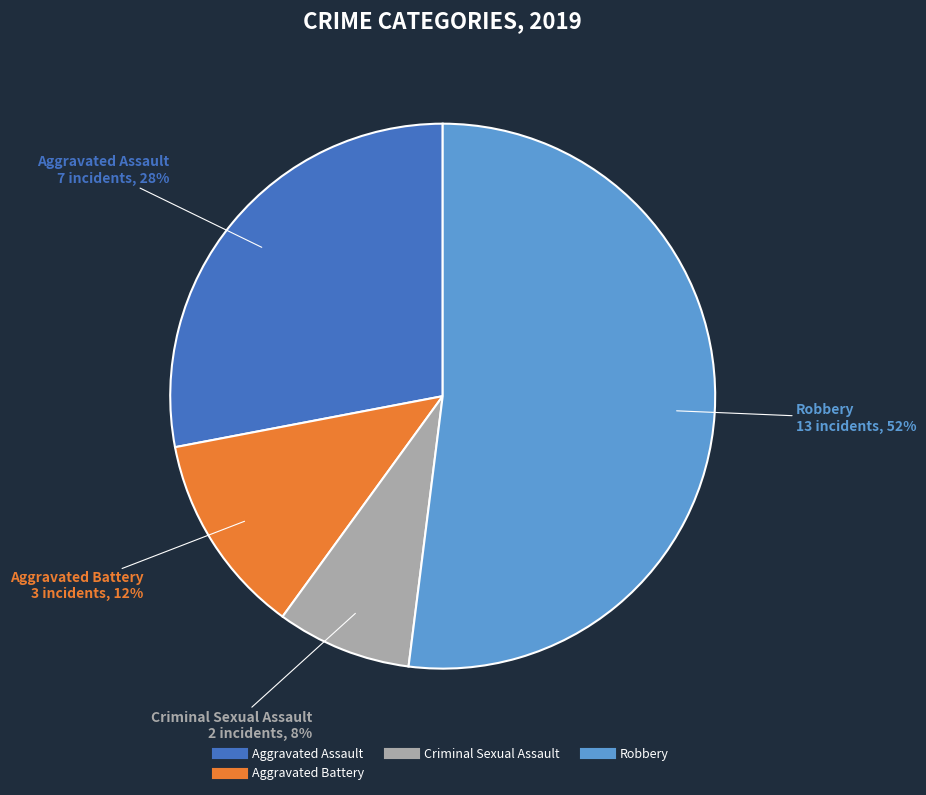

Does any single category account for the majority?

Yes